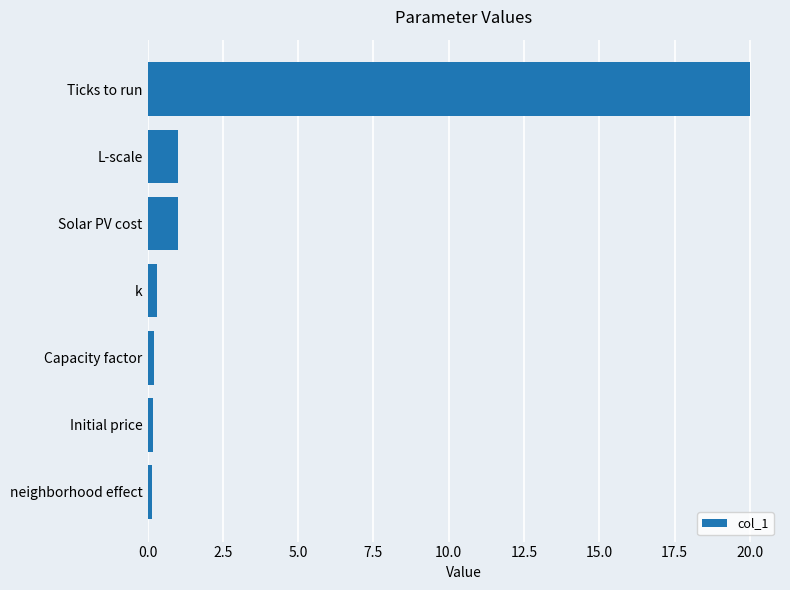

What is the maximum value shown in the chart?

20.0